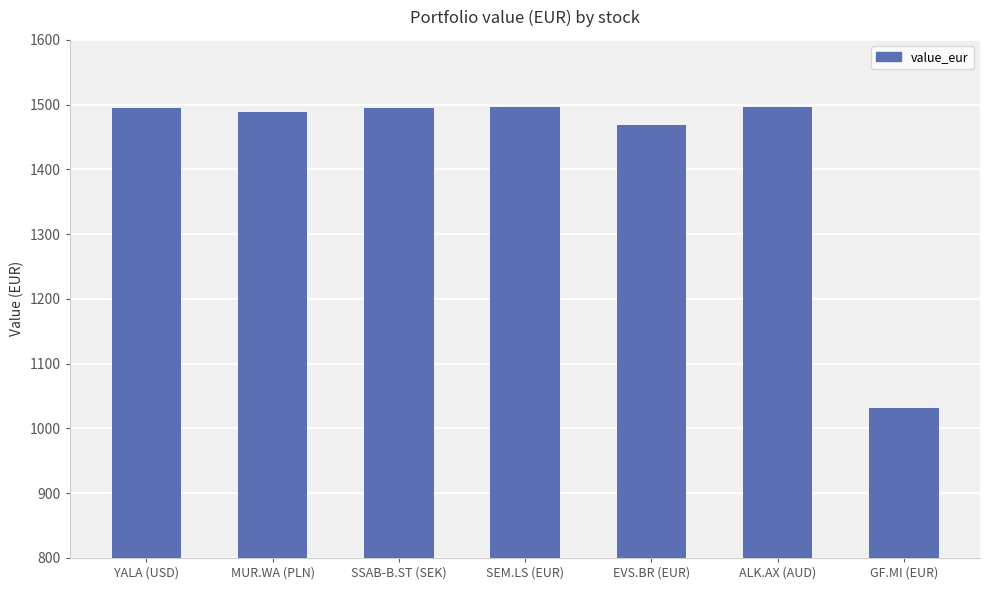

What is the value of the 1st bar from the left?

1495.0